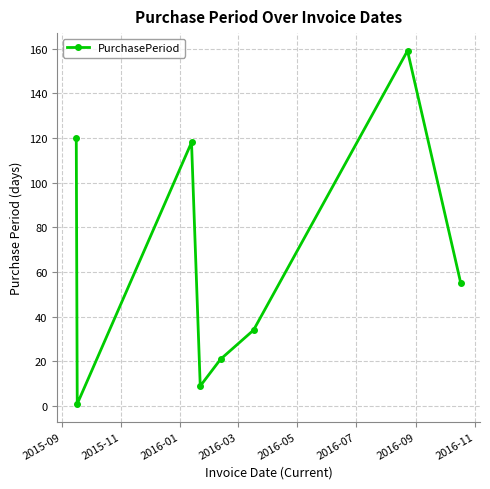

What is the difference between the second highest and second lowest values?

111